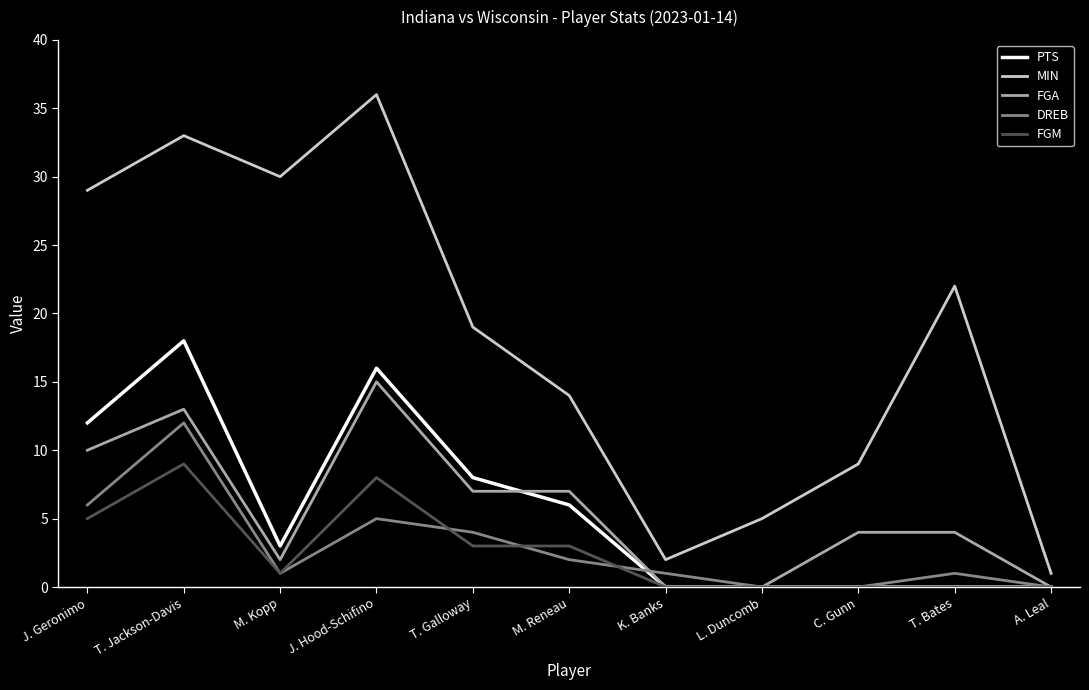

At which category does the chart reach its peak across all series?

J. Hood-Schifino